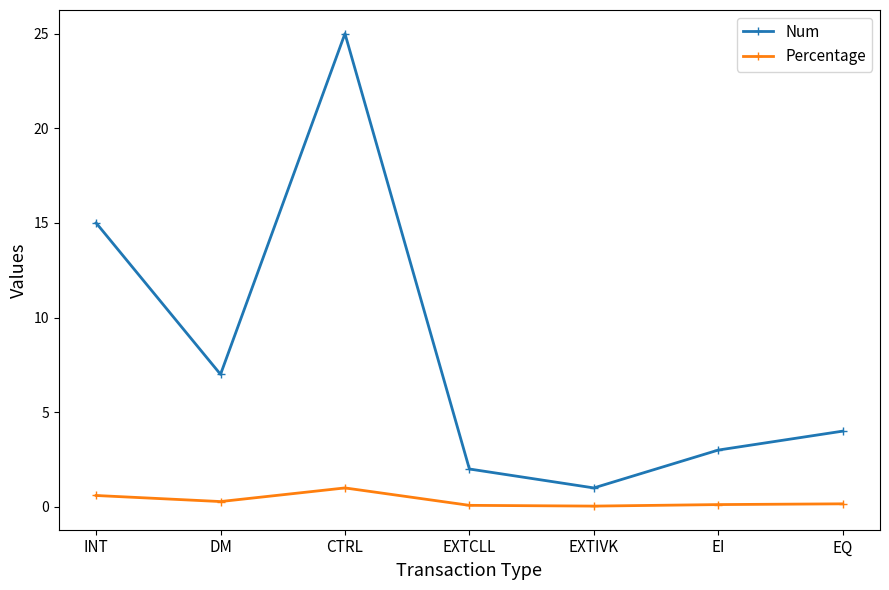

True or false: Percentage and Num intersect in this chart.

False